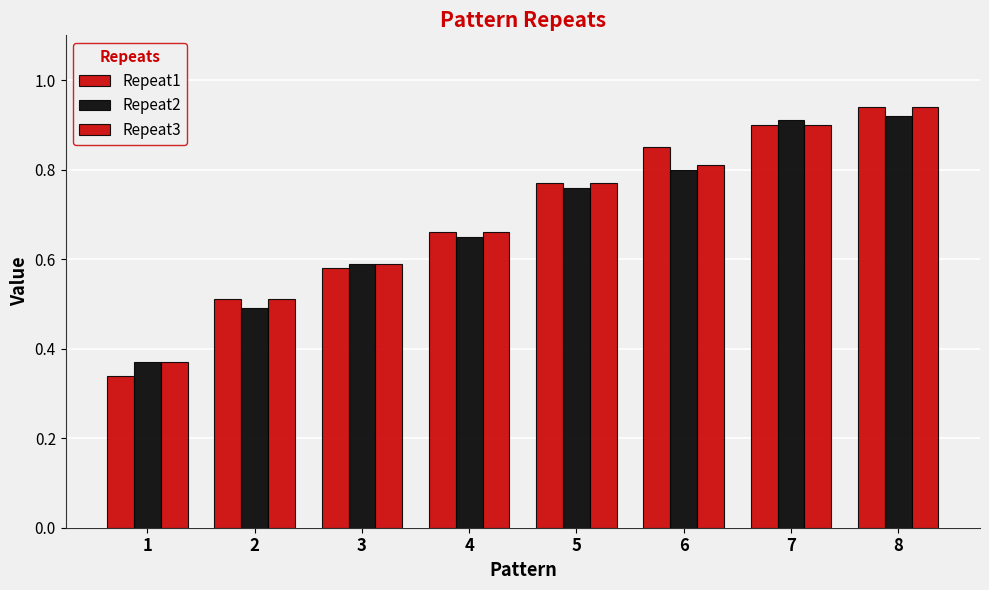

Rank the categories by Repeat1 value from lowest to highest.

1, 2, 3, 4, 5, 6, 7, 8